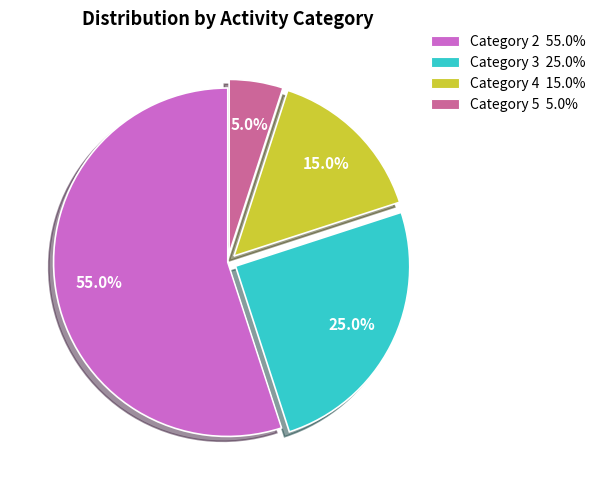

Does any single category account for the majority?

Yes